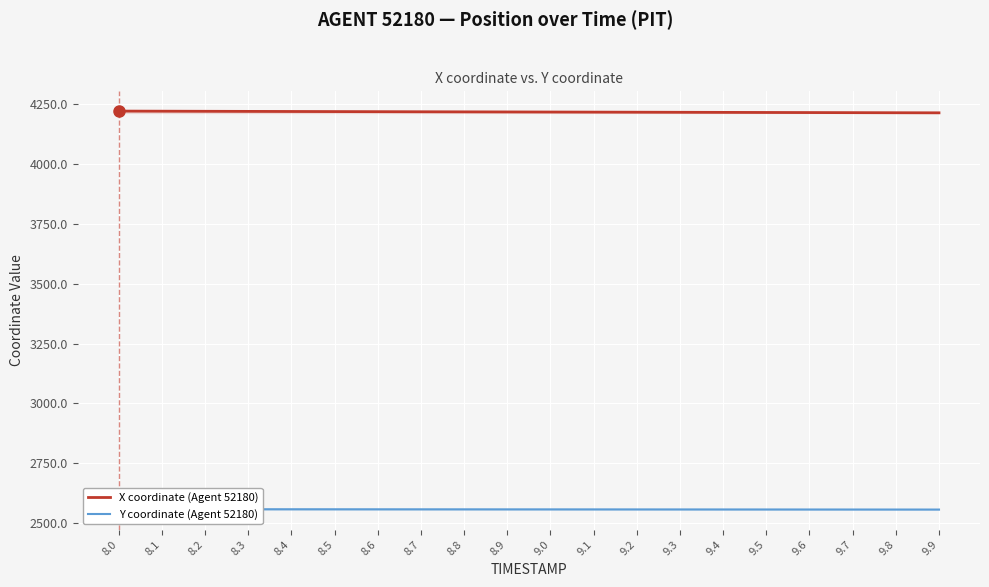

Rank the series by their average value, from highest to lowest.

X coordinate (Agent 52180), Y coordinate (Agent 52180)